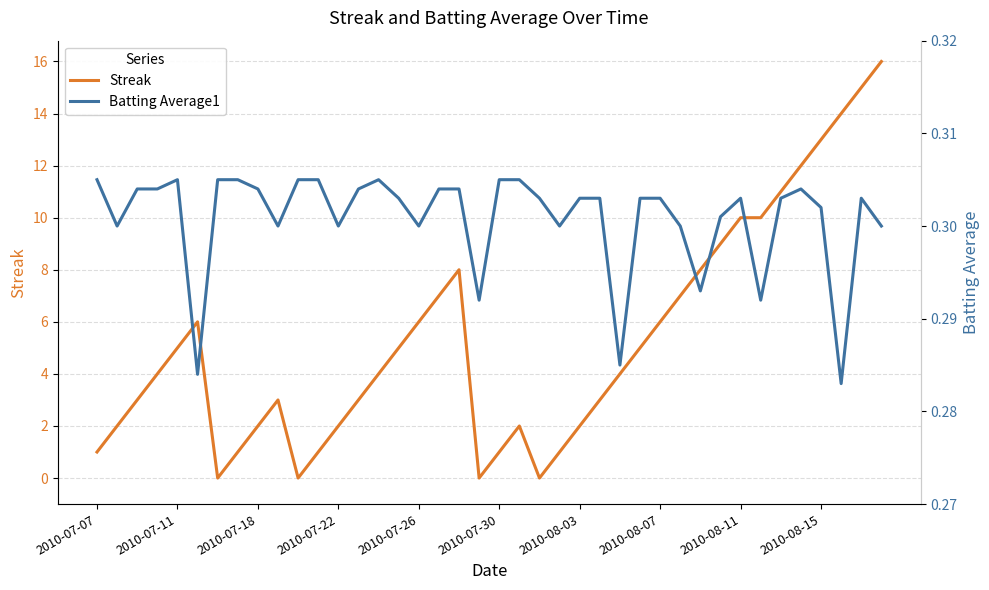

Which series has the widest spread of values?

Streak